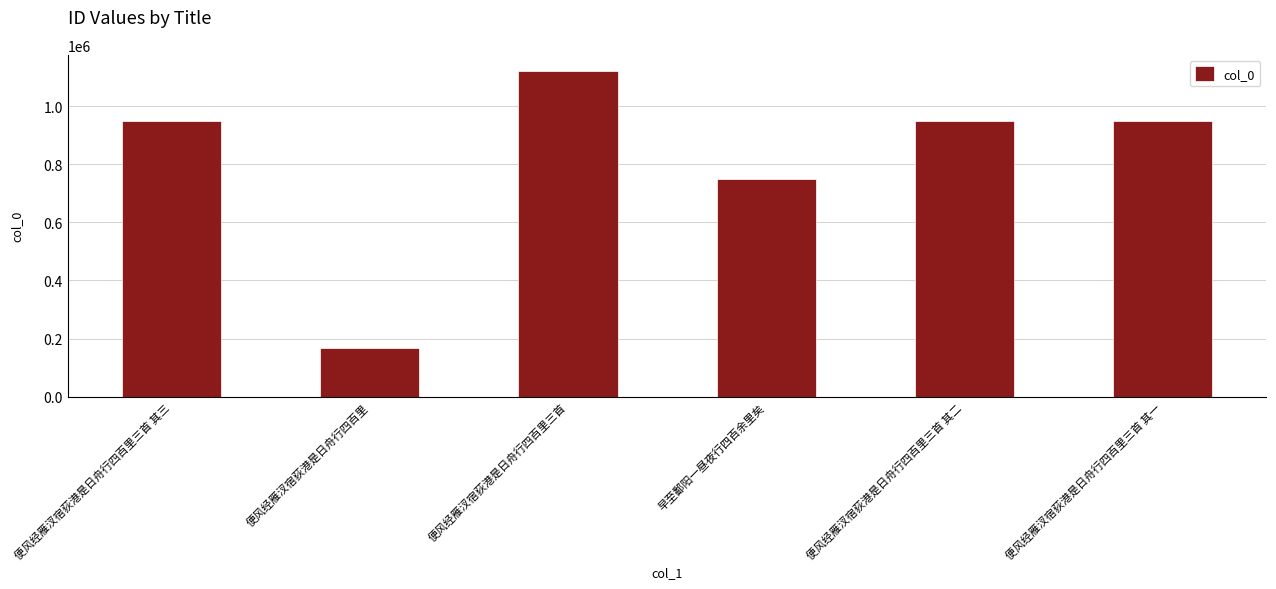

True or false: the data shows 1373414 at 便风经雁汊宿荻港是日舟行四百里三首 其三.

False